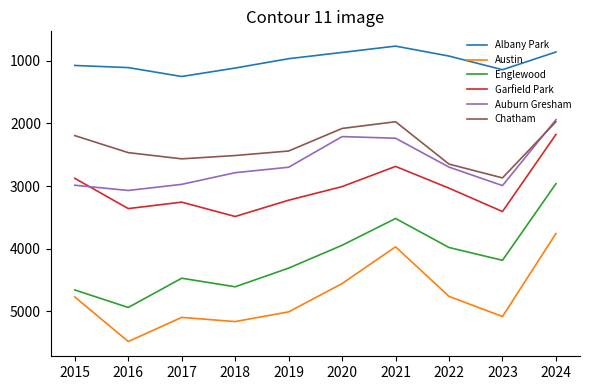

True or false: Garfield Park and Chatham intersect in this chart.

False